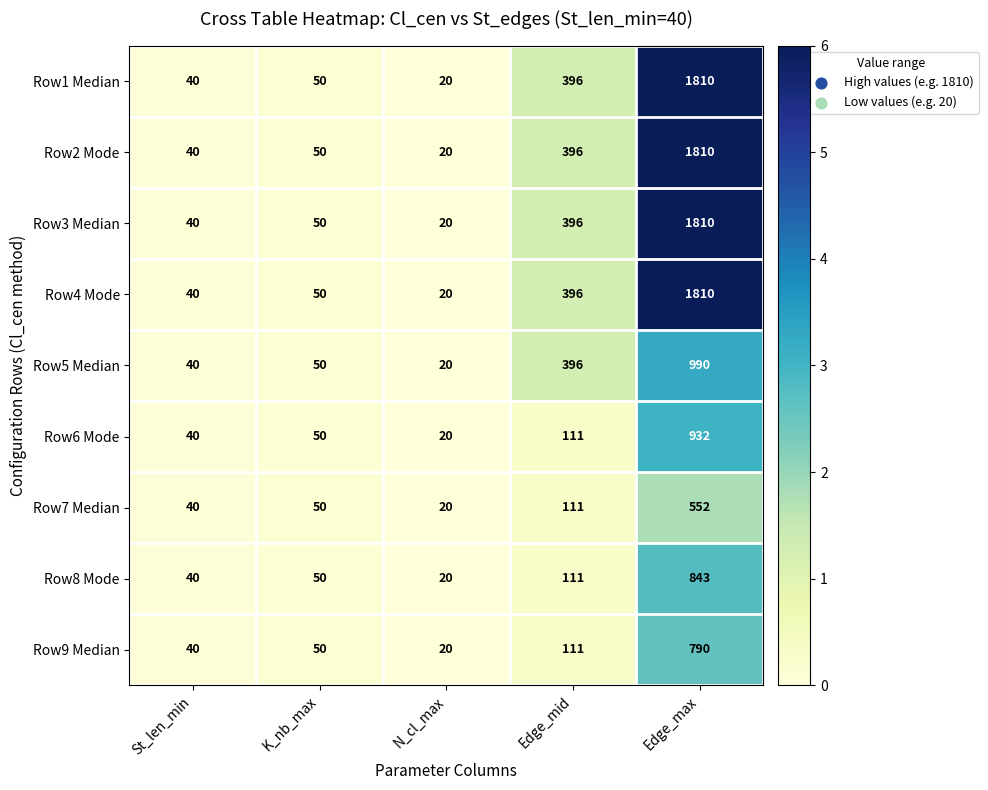

Where is Row3 Median nearest to the value 915?

Edge_mid